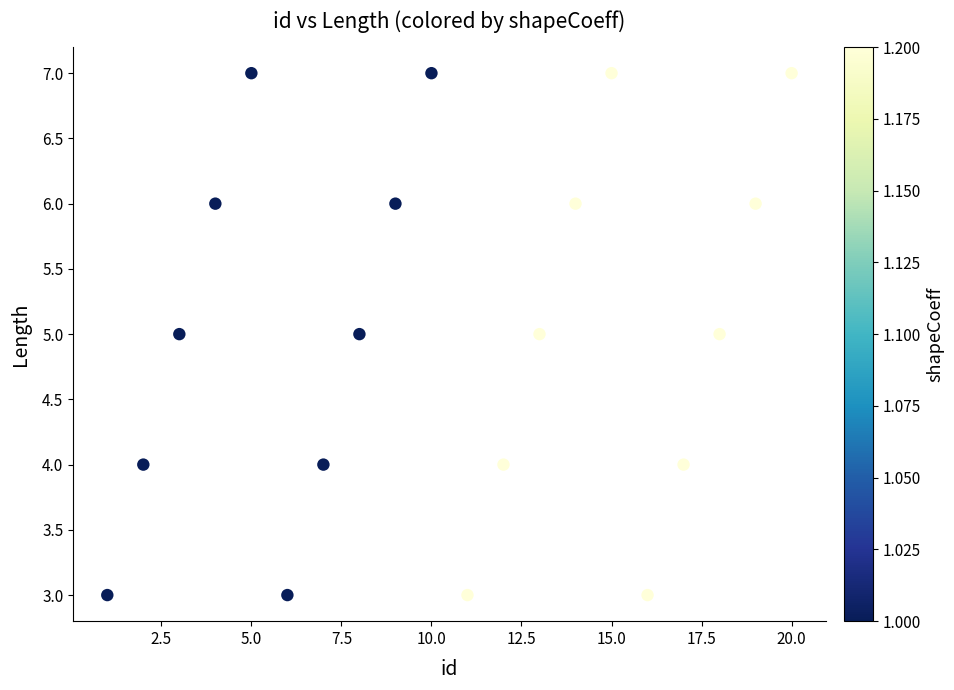

What is the range of Y values (max minus min)?

4